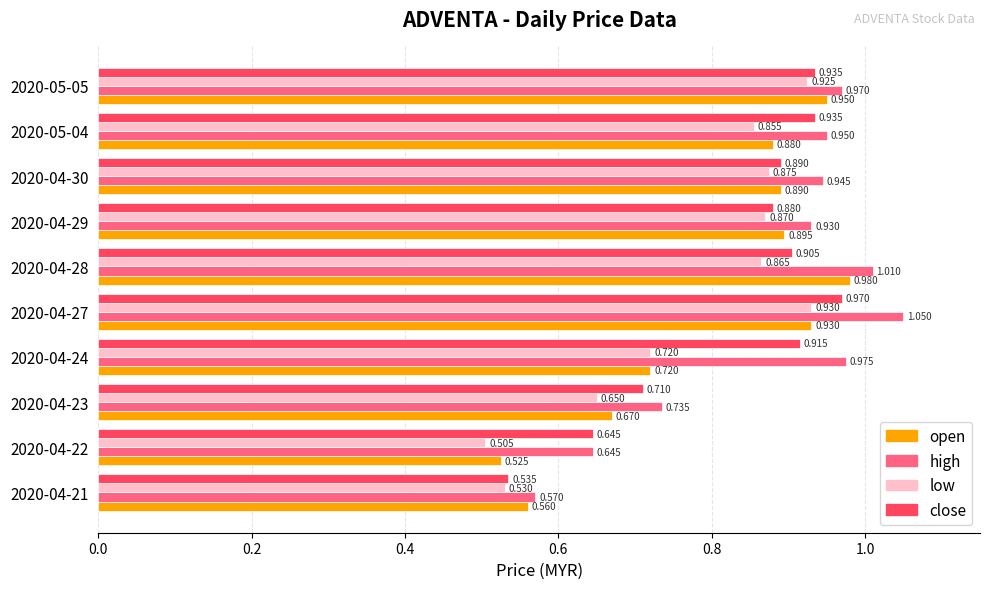

Which series has the largest total across all categories?

high